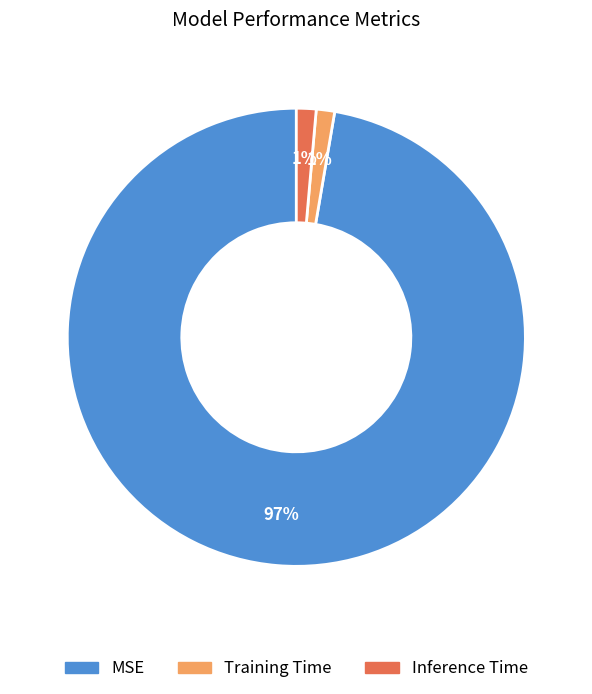

Combined, do Training Time and MSE account for over 50%?

Yes